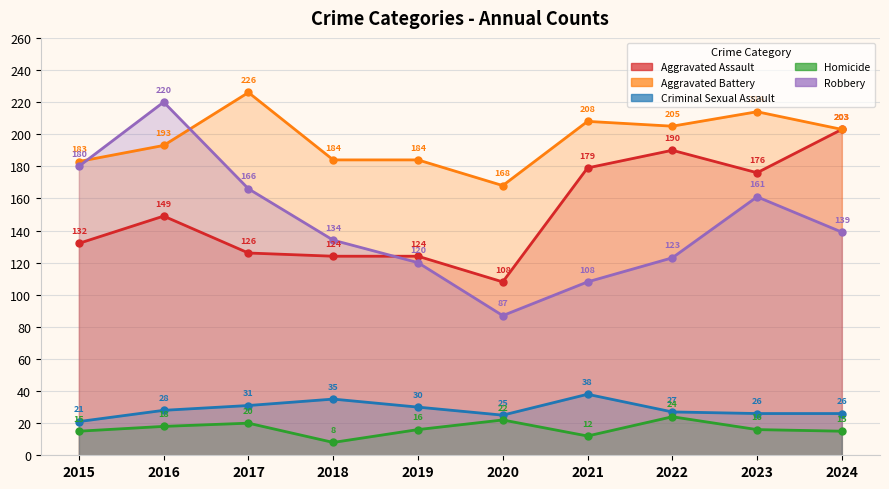

What is the difference between the second highest and minimum values in the Criminal Sexual Assault series?

14